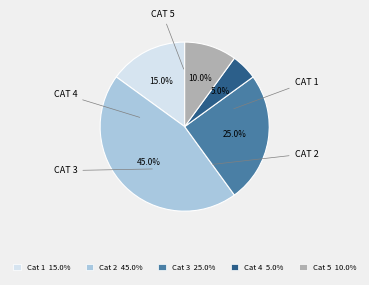

To the nearest percent, what is the difference between the largest and smallest slice percentages?

40%